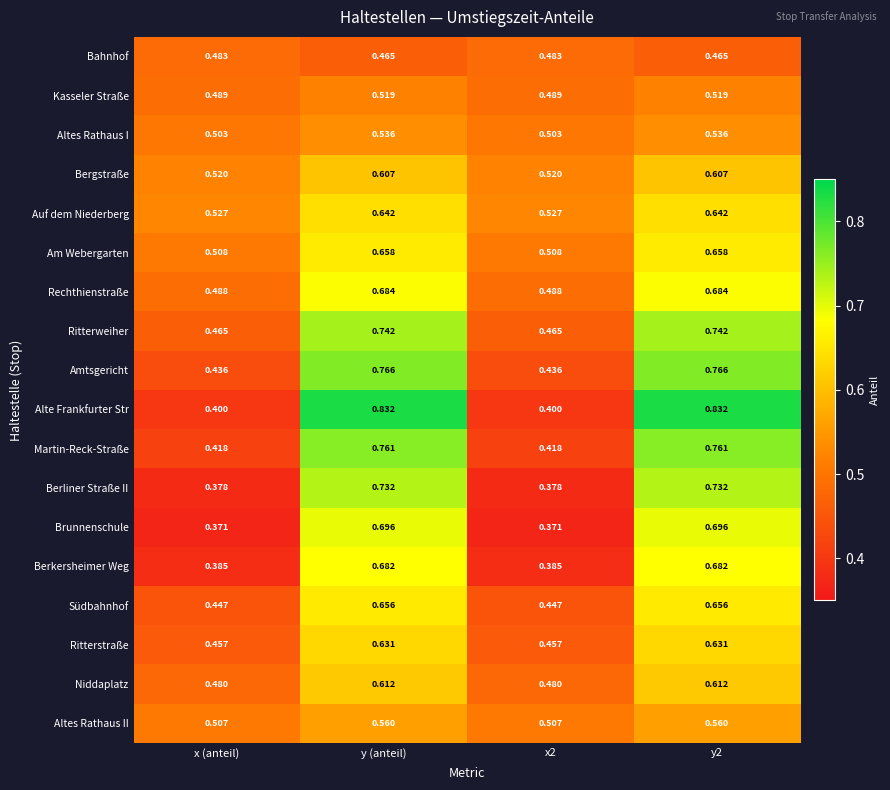

Between x (anteil) and y (anteil), which series saw the biggest shift?

Alte Frankfurter Str